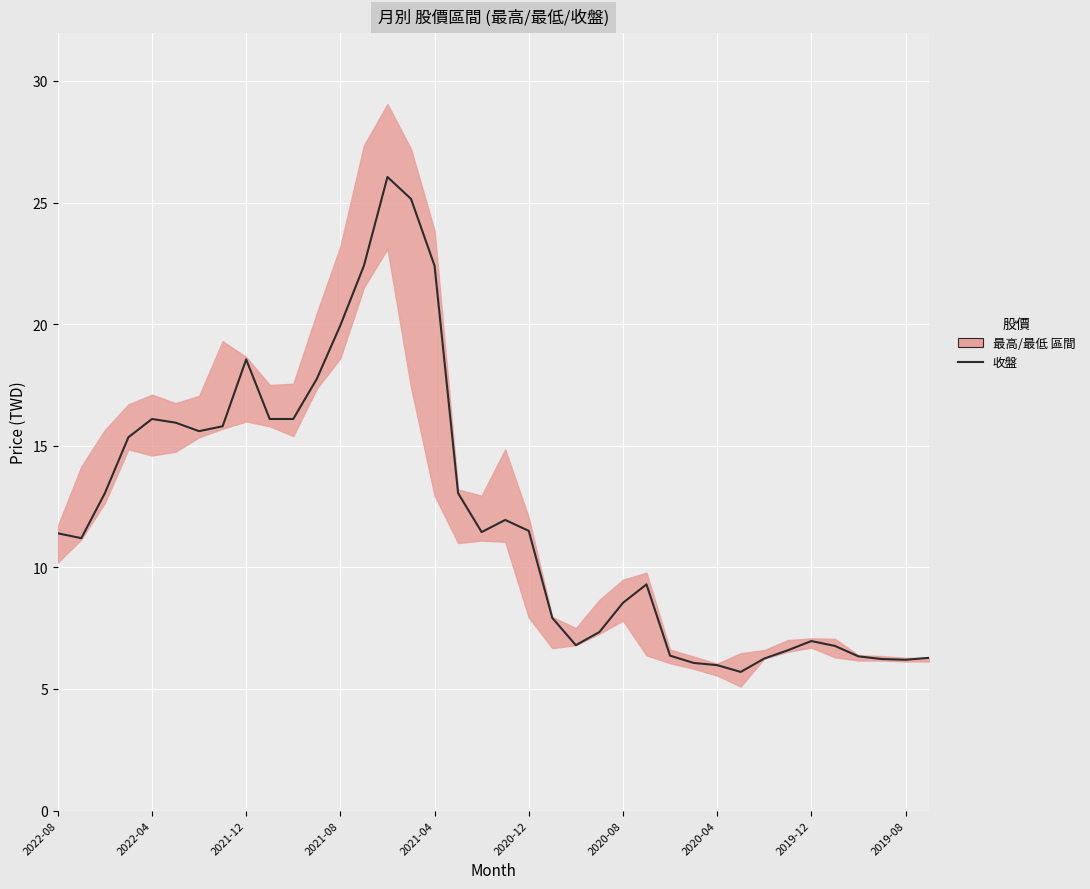

Count the number of categories in the chart.

38